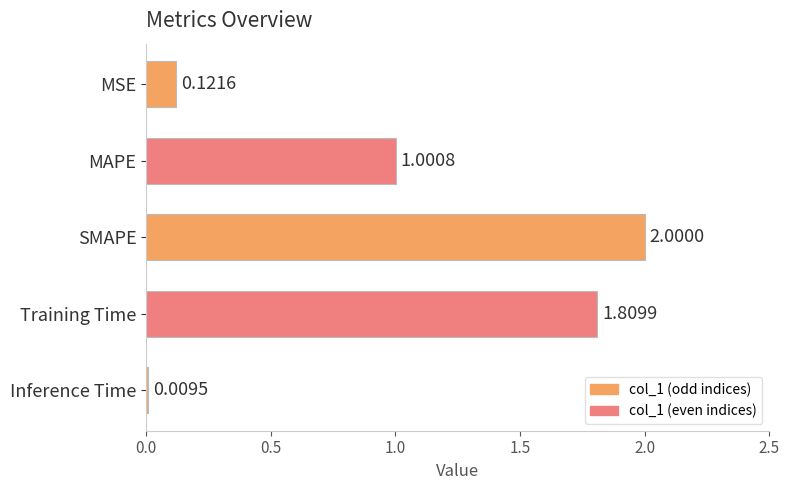

What is the greatest value displayed?

2.0